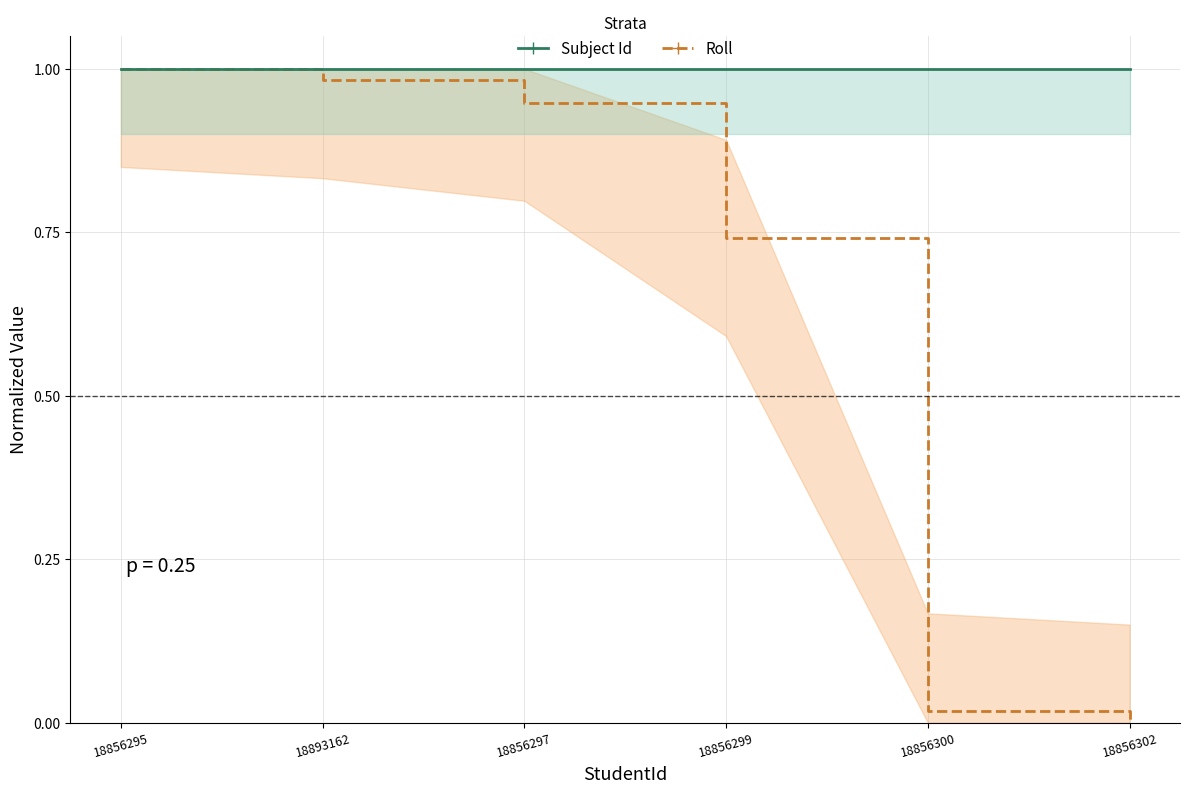

What is the total value across all series at 18856299?

1.7